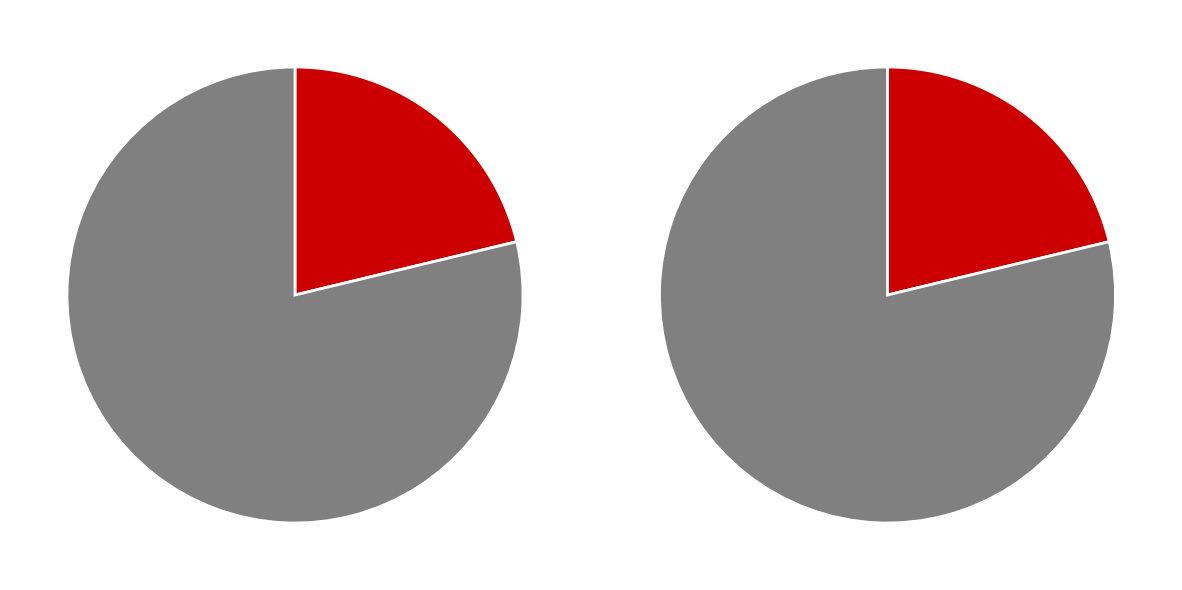

True or false: Aleksandr accounts for 92% of the total.

False